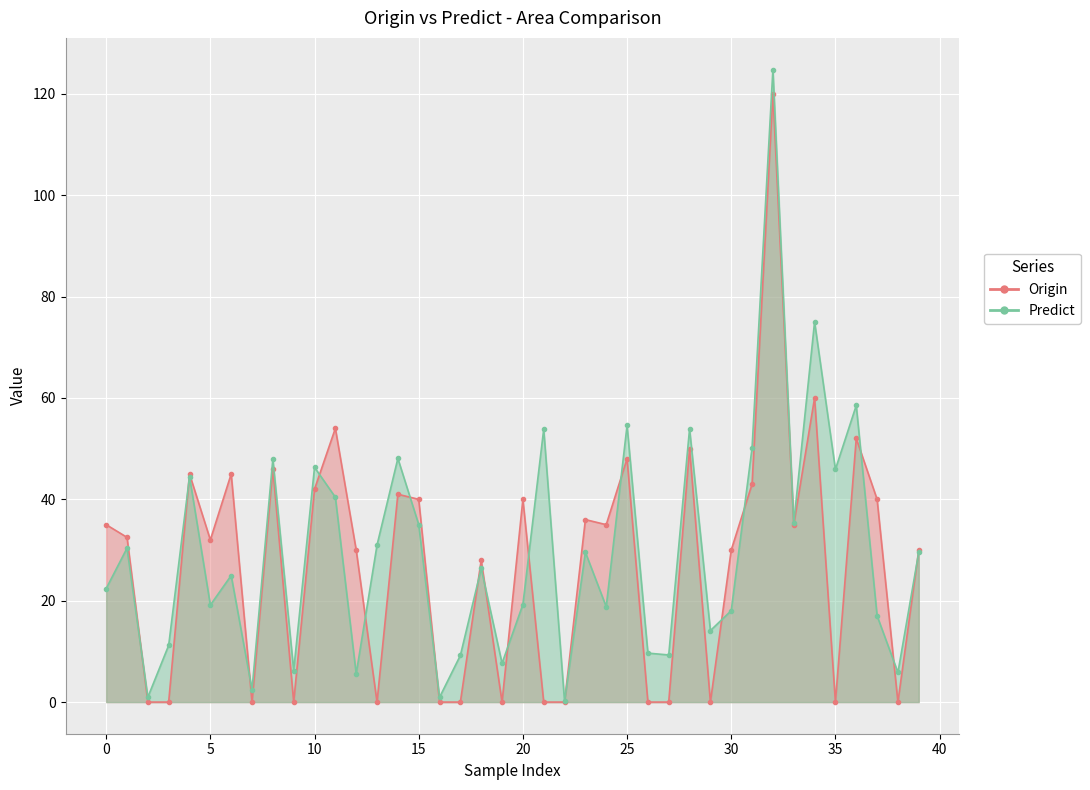

Reading left to right, what are all the values shown in this chart?

Origin: 35.0	32.5	0.0	0.0	45.0	32.0	45.0	0.0	46.0	0.0	42.0	54.0	30.0	0.0	41.0	40.0	0.0	0.0	28.0	0.0	40.0	0.0	0.0	36.0	35.0	48.0	0.0	0.0	50.0	0.0	30.0	43.0	120.0	35.0	60.0	0.0	52.0	40.0	0.0	30.0
Predict: 22.4	30.4	1.0	11.2	44.5	19.1	25.0	2.5	47.9	6.2	46.3	40.4	5.6	31.0	48.1	35.0	0.9	9.2	26.4	7.7	19.2	53.8	0.2	29.6	18.8	54.6	9.7	9.3	53.9	14.1	18.0	50.2	124.8	35.3	75.0	45.9	58.5	17.0	5.8	29.6